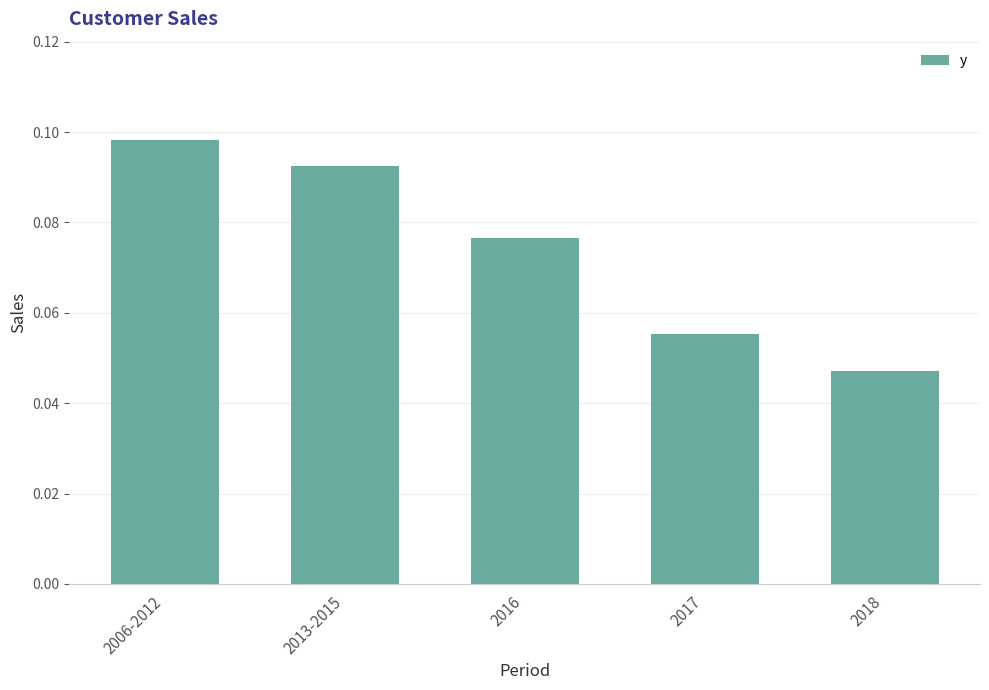

True or false: the data shows 0.2 at 2006-2012.

False